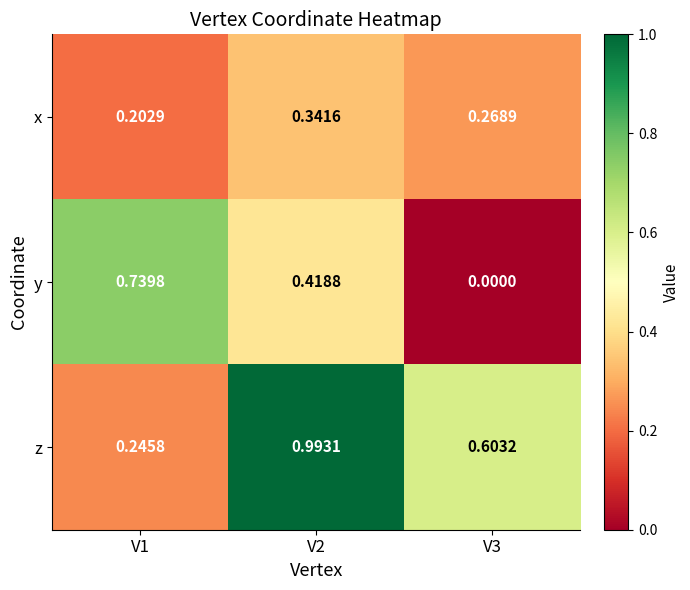

Which series changed the most between V1 and V2?

z